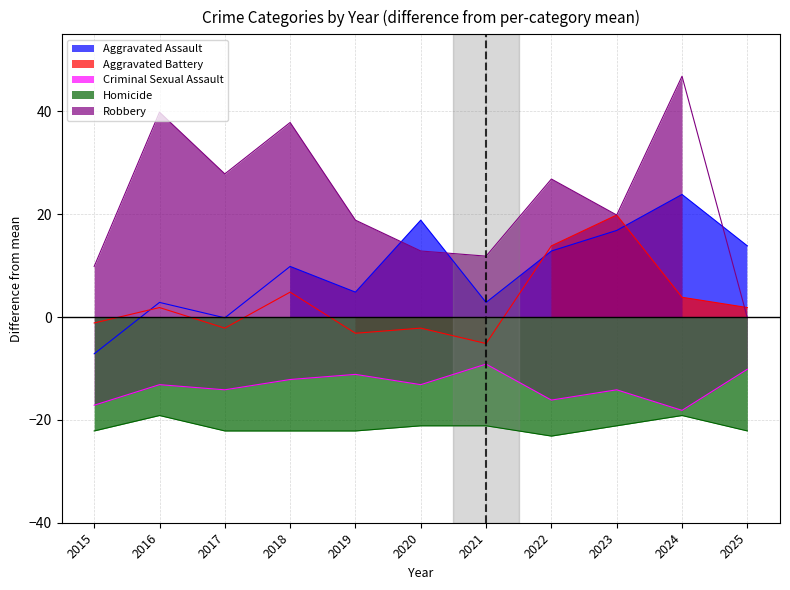

True or false: Criminal Sexual Assault has more than 1 interior local peaks.

True